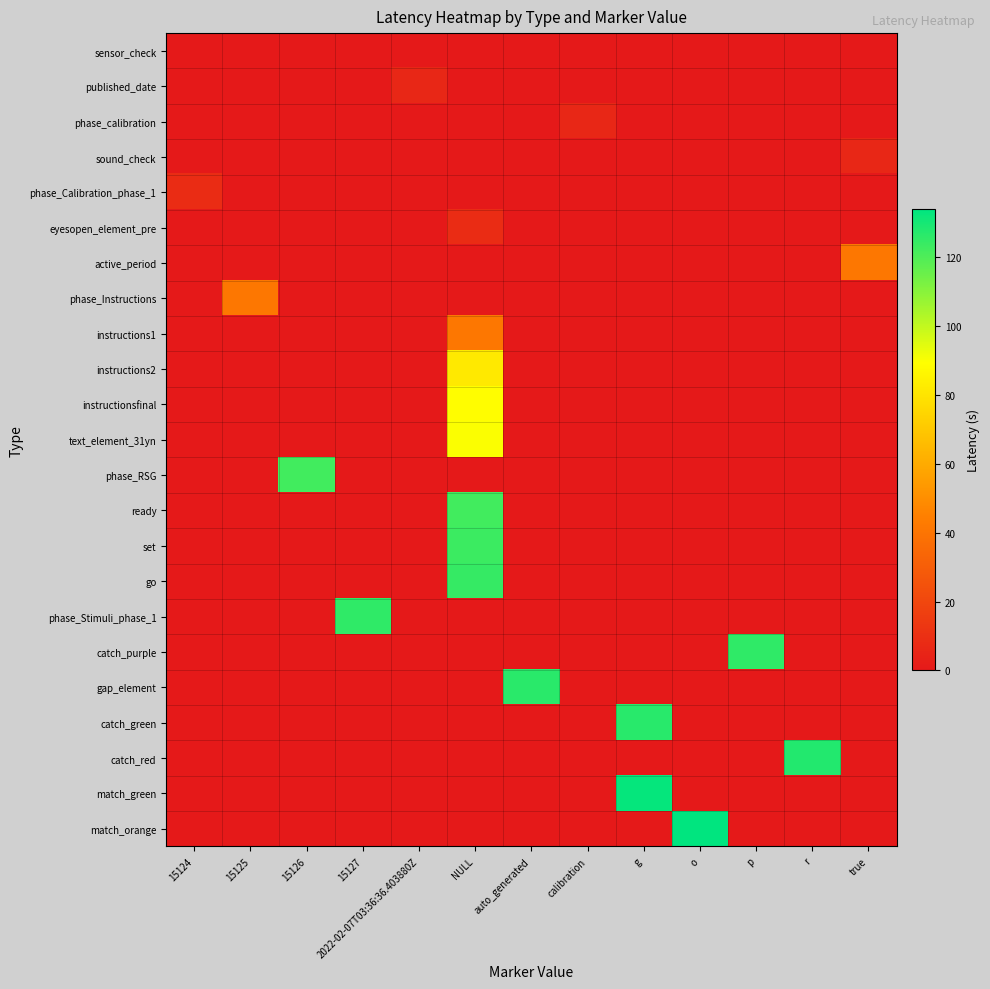

Reading left to right, extract all data points from this chart.

row_0: 0.0	0.0	0.0	0.0	0.0	0.0	0.0	0.0	0.0	0.0	0.0	0.0	0.2
row_1: 0.0	0.0	0.0	0.0	6.3	0.0	0.0	0.0	0.0	0.0	0.0	0.0	0.0
row_2: 0.0	0.0	0.0	0.0	0.0	0.0	0.0	6.3	0.0	0.0	0.0	0.0	0.0
row_3: 0.0	0.0	0.0	0.0	0.0	0.0	0.0	0.0	0.0	0.0	0.0	0.0	6.3
row_4: 8.1	0.0	0.0	0.0	0.0	0.0	0.0	0.0	0.0	0.0	0.0	0.0	0.0
row_5: 0.0	0.0	0.0	0.0	0.0	8.1	0.0	0.0	0.0	0.0	0.0	0.0	0.0
row_6: 0.0	0.0	0.0	0.0	0.0	0.0	0.0	0.0	0.0	0.0	0.0	0.0	41.2
row_7: 0.0	41.2	0.0	0.0	0.0	0.0	0.0	0.0	0.0	0.0	0.0	0.0	0.0
row_8: 0.0	0.0	0.0	0.0	0.0	41.2	0.0	0.0	0.0	0.0	0.0	0.0	0.0
row_9: 0.0	0.0	0.0	0.0	0.0	81.8	0.0	0.0	0.0	0.0	0.0	0.0	0.0
row_10: 0.0	0.0	0.0	0.0	0.0	88.9	0.0	0.0	0.0	0.0	0.0	0.0	0.0
row_11: 0.0	0.0	0.0	0.0	0.0	90.0	0.0	0.0	0.0	0.0	0.0	0.0	0.0
row_12: 0.0	0.0	122.5	0.0	0.0	0.0	0.0	0.0	0.0	0.0	0.0	0.0	0.0
row_13: 0.0	0.0	0.0	0.0	0.0	122.5	0.0	0.0	0.0	0.0	0.0	0.0	0.0
row_14: 0.0	0.0	0.0	0.0	0.0	123.5	0.0	0.0	0.0	0.0	0.0	0.0	0.0
row_15: 0.0	0.0	0.0	0.0	0.0	124.5	0.0	0.0	0.0	0.0	0.0	0.0	0.0
row_16: 0.0	0.0	0.0	125.5	0.0	0.0	0.0	0.0	0.0	0.0	0.0	0.0	0.0
row_17: 0.0	0.0	0.0	0.0	0.0	0.0	0.0	0.0	0.0	0.0	125.5	0.0	0.0
row_18: 0.0	0.0	0.0	0.0	0.0	0.0	126.5	0.0	0.0	0.0	0.0	0.0	0.0
row_19: 0.0	0.0	0.0	0.0	0.0	0.0	0.0	0.0	126.7	0.0	0.0	0.0	0.0
row_20: 0.0	0.0	0.0	0.0	0.0	0.0	0.0	0.0	0.0	0.0	0.0	127.8	0.0
row_21: 0.0	0.0	0.0	0.0	0.0	0.0	0.0	0.0	132.8	0.0	0.0	0.0	0.0
row_22: 0.0	0.0	0.0	0.0	0.0	0.0	0.0	0.0	0.0	134.0	0.0	0.0	0.0